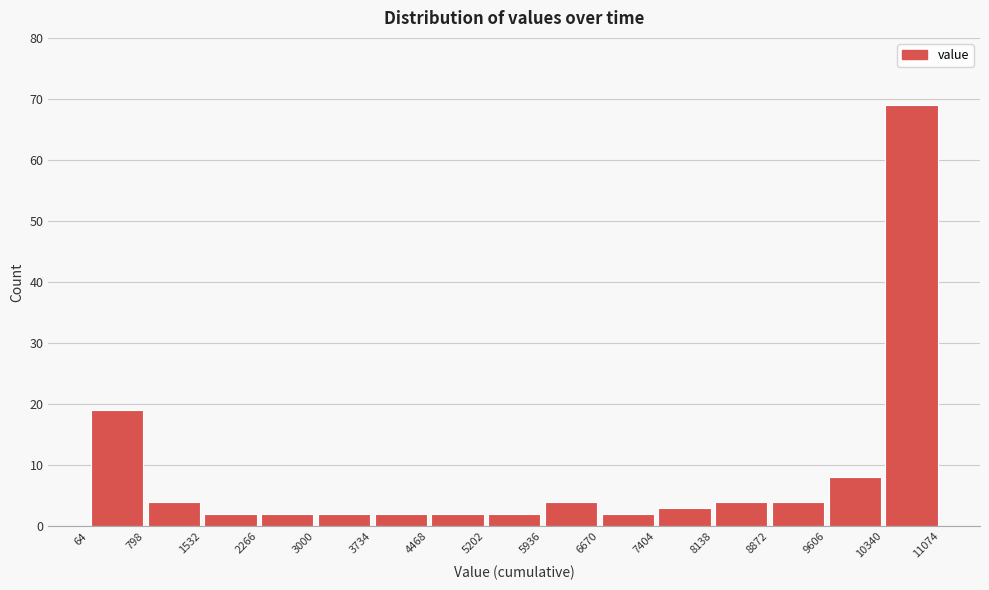

Reading left to right, transcribe this chart: for each bar, give the range it covers on the x-axis and its height. The values are not printed on the chart, so give them approximately, as read against the axis.

64 to 798: 19
798 to 1532: 4
1532 to 2266: 2
2266 to 3000: 2
3000 to 3734: 2
3734 to 4468: 2
4468 to 5202: 2
5202 to 5936: 2
5936 to 6670: 4
6670 to 7404: 2
7404 to 8138: 3
8138 to 8872: 4
8872 to 9606: 4
9606 to 10340: 8
10340 to 11074: 69